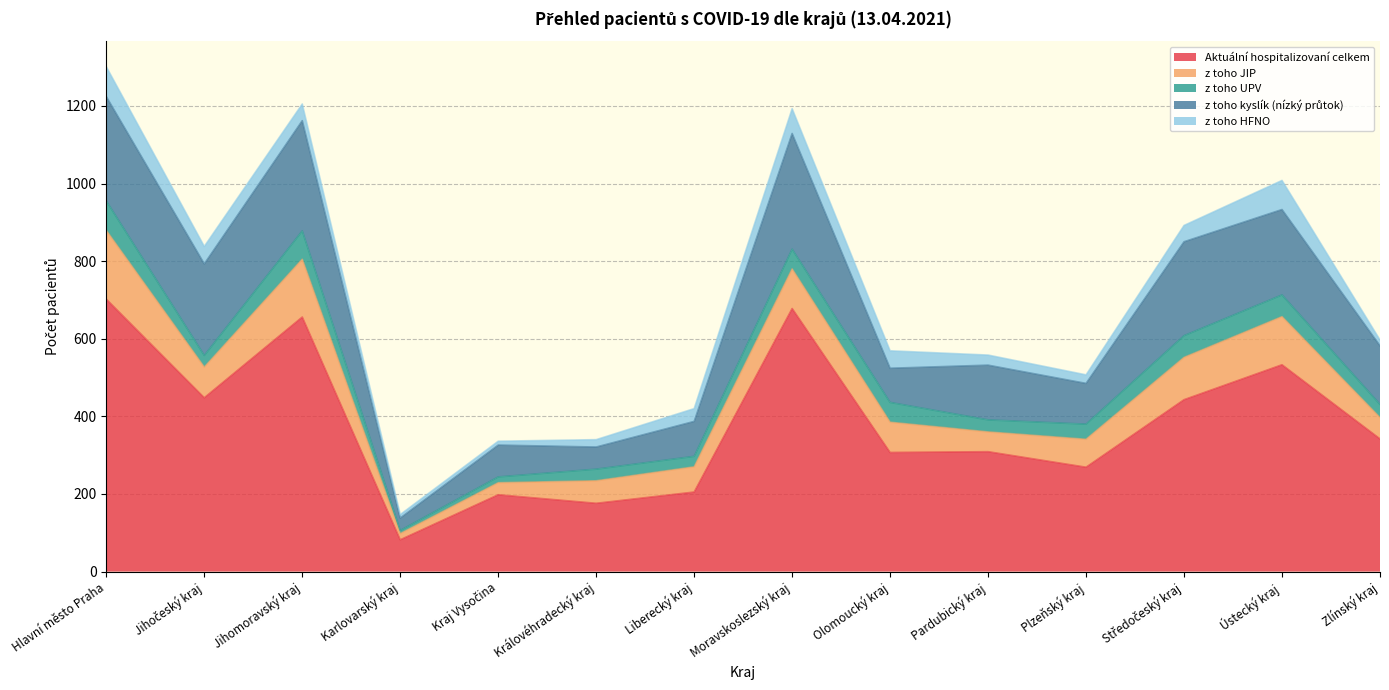

Does the chart display data point markers on the line(s)?

No